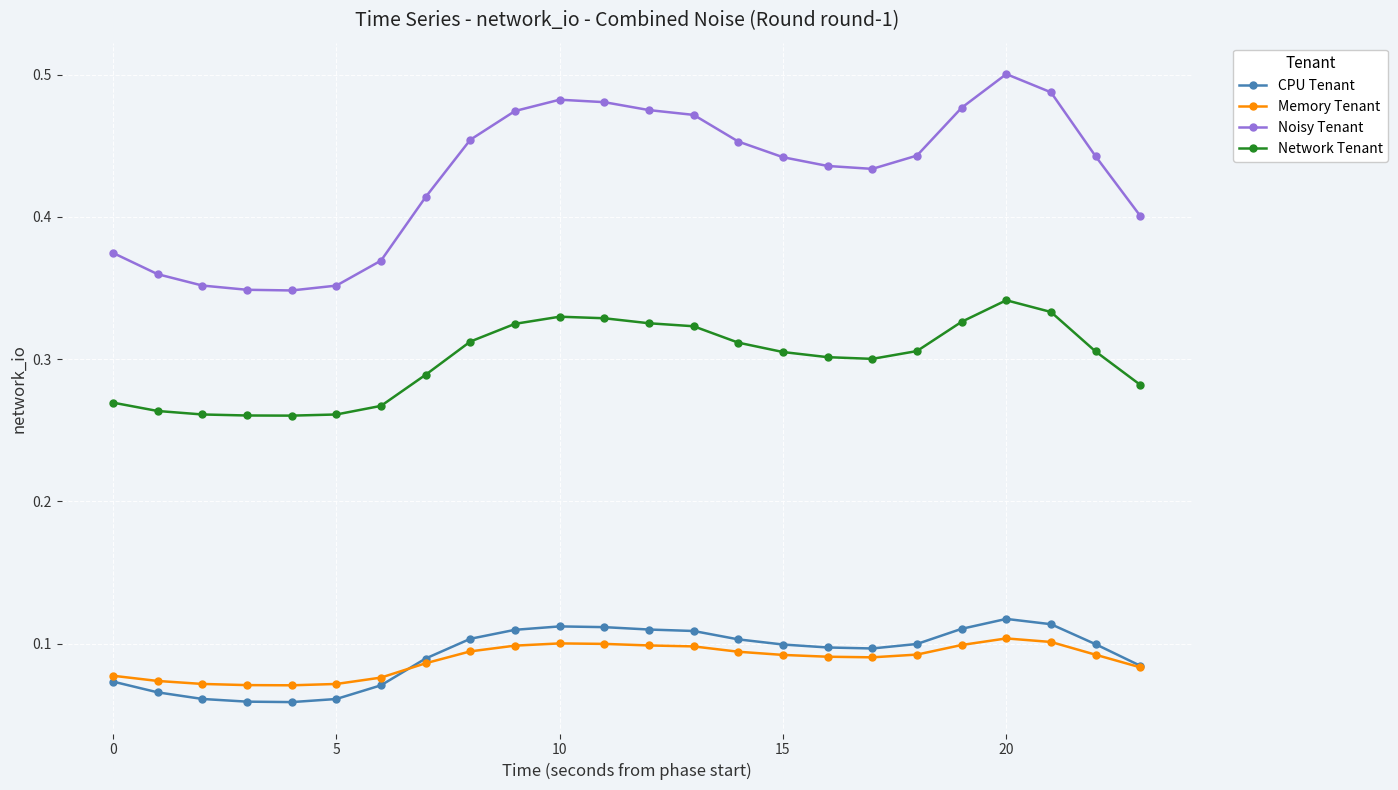

True or false: Memory Tenant has more than 0 points higher than both neighbors.

True